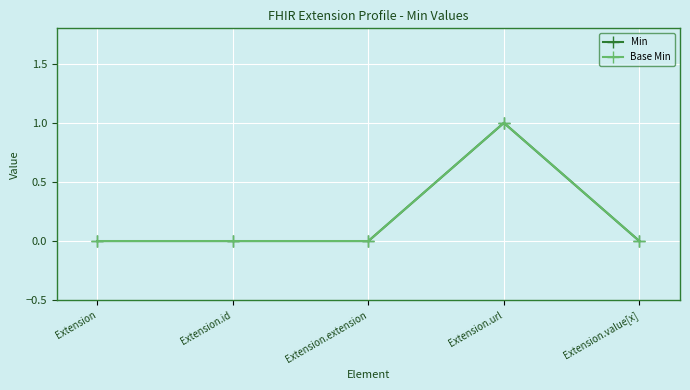

Does the chart have visible grid lines?

Yes